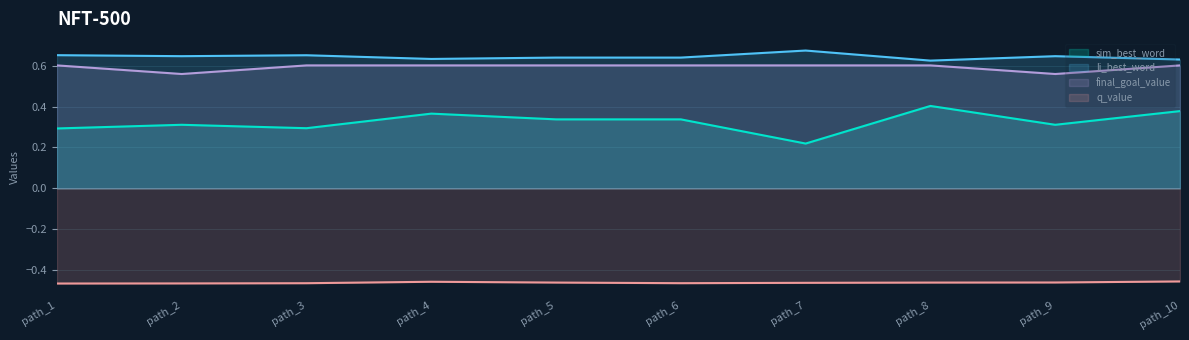

What is the maximum value for final_goal_value?

0.6